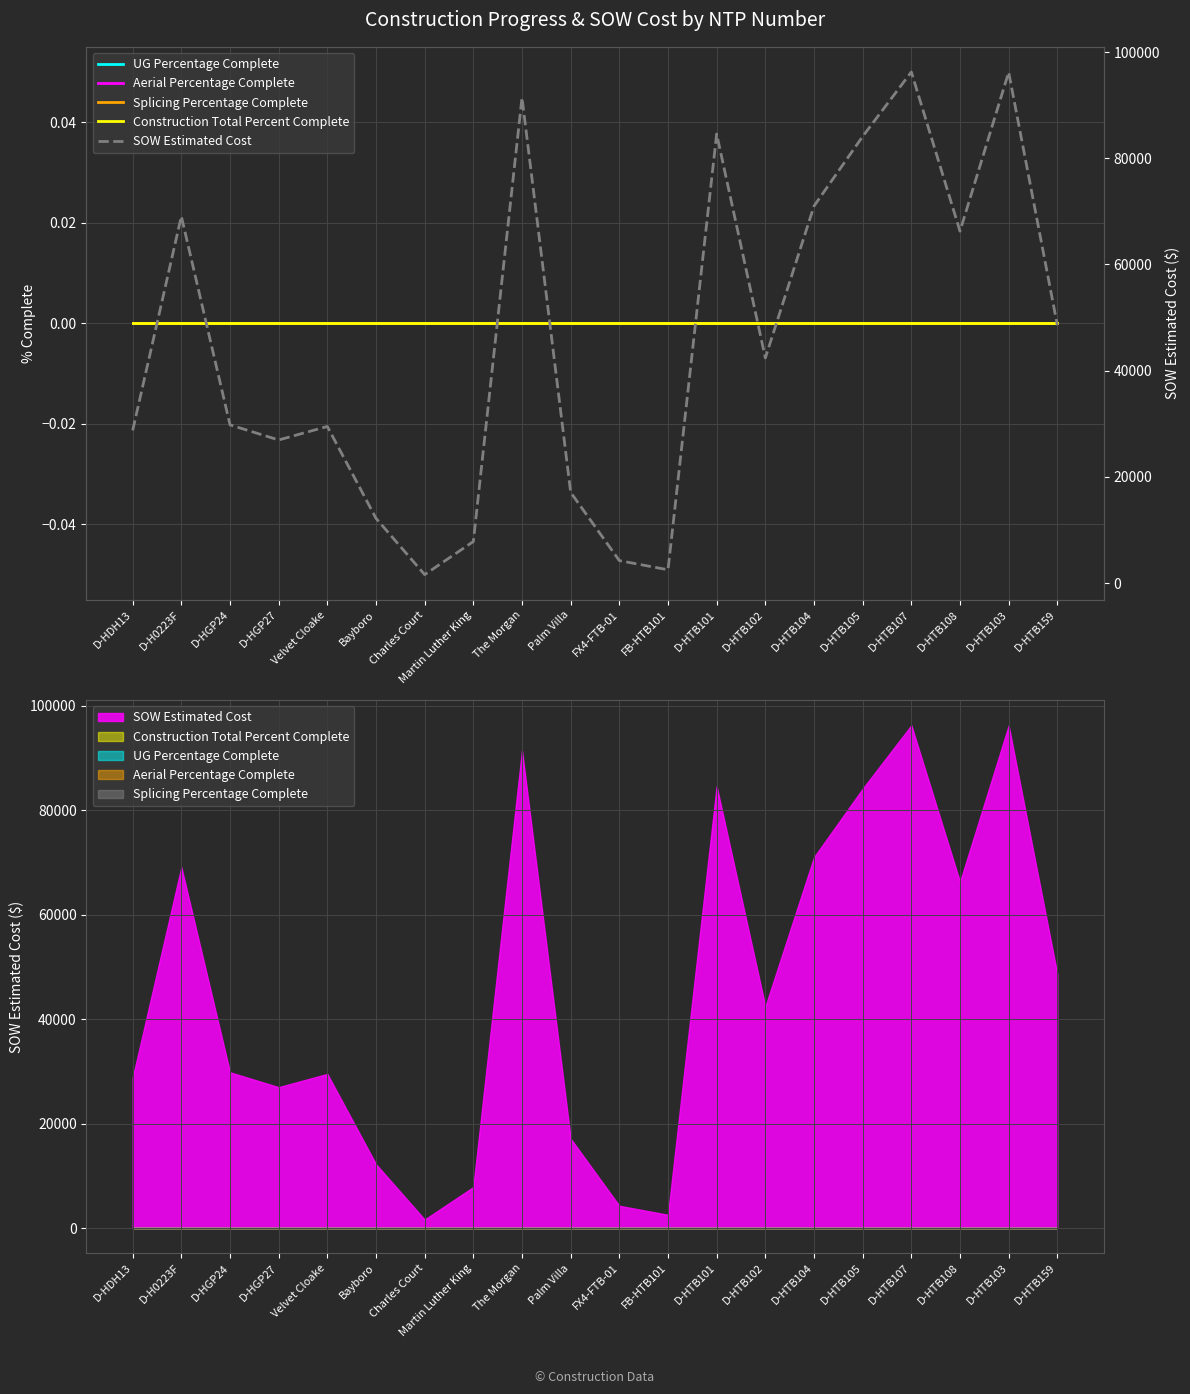

What is the total value across all series at D-HGP27?

26964.0